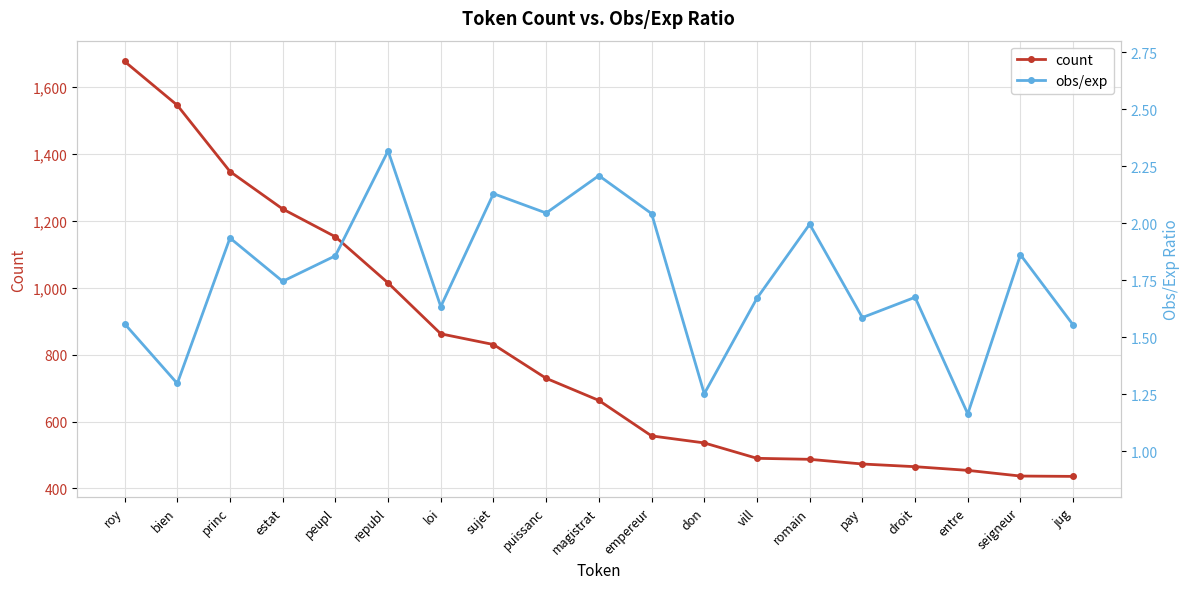

What is the difference between the maximum and second lowest values in the obs/exp series?

1.1